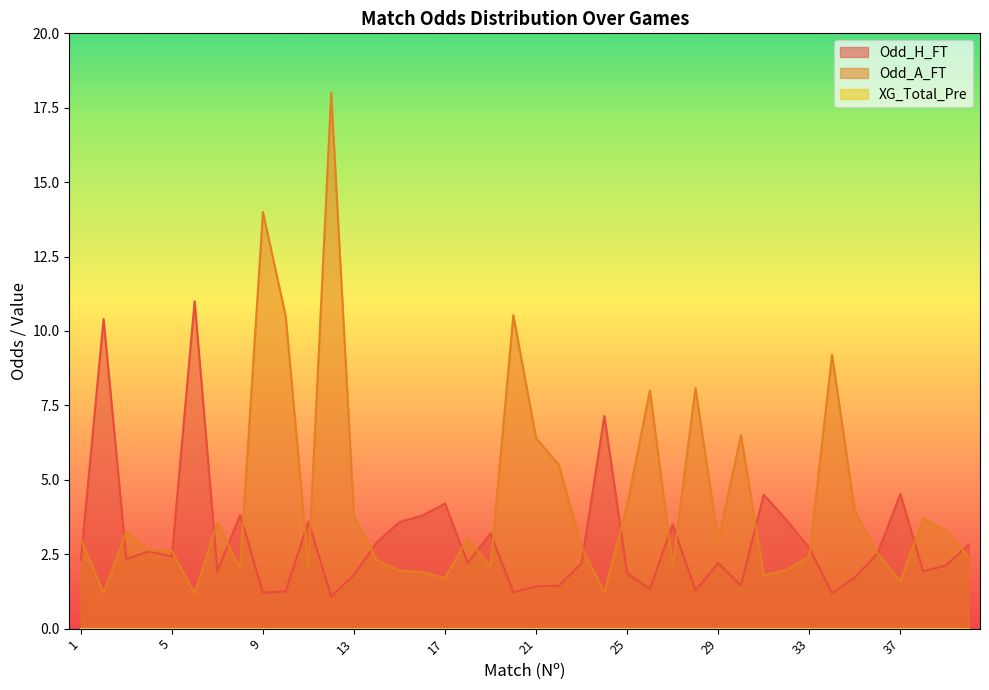

What is the difference between the Odd_H_FT values at 9 and 39?

0.9